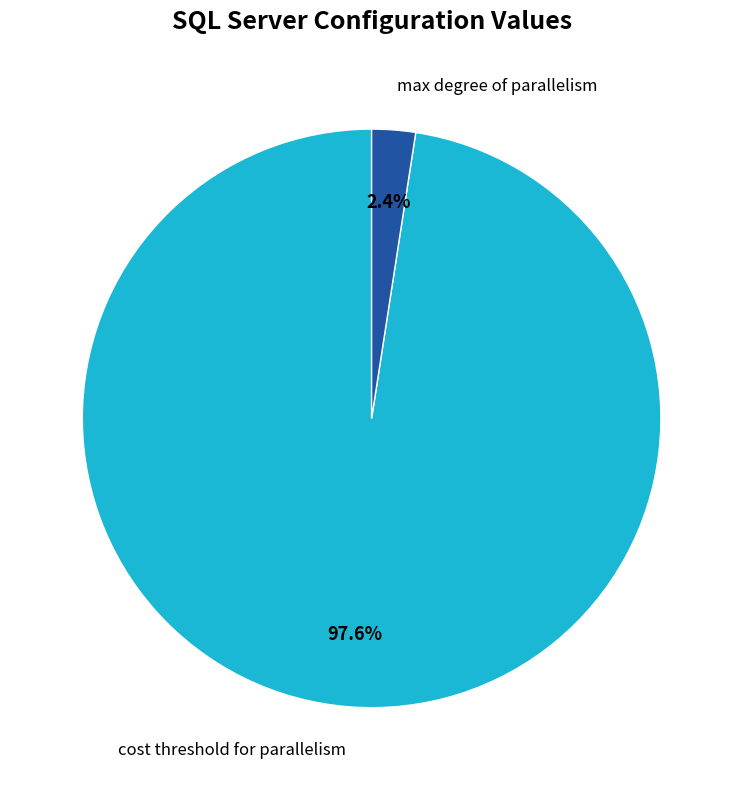

Is there a majority slice in this chart?

Yes